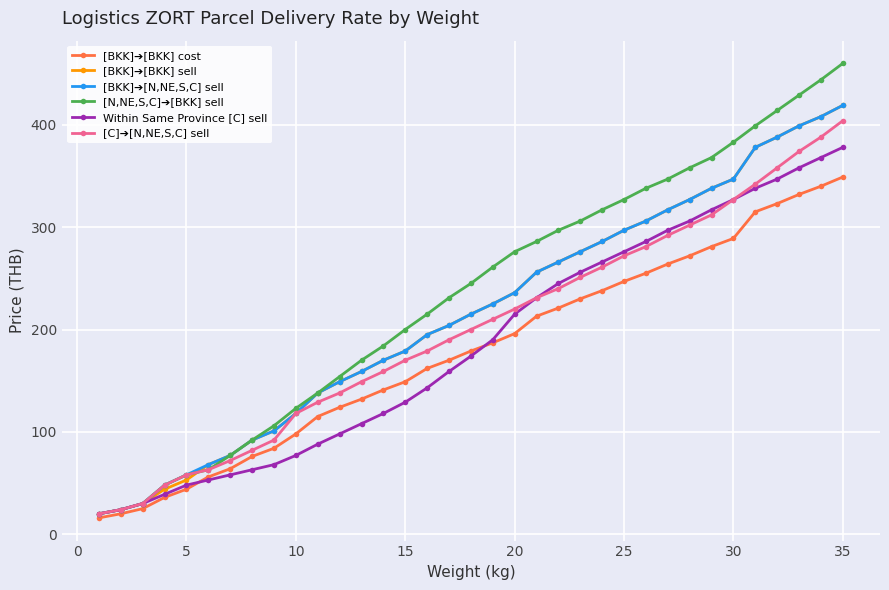

What is the minimum value shown in the chart?

16